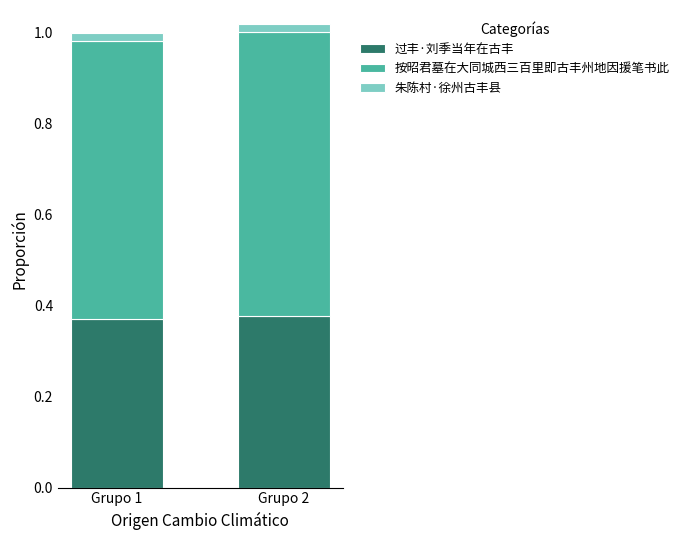

True or false: 过丰·刘季当年在古丰 has a value of 0.2 at Grupo 2.

False